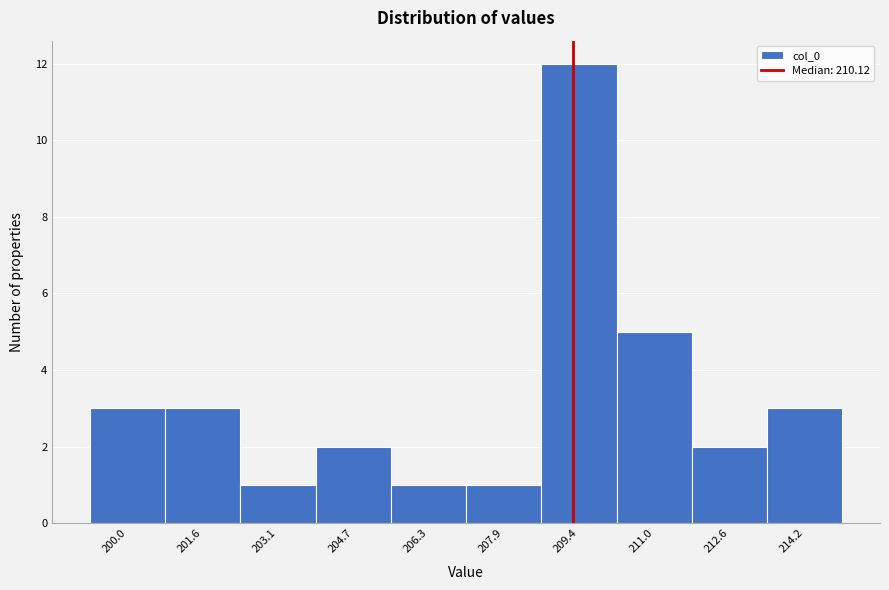

Reading left to right, what are all the values shown in this chart?

3	3	1	2	1	1	12	5	2	3